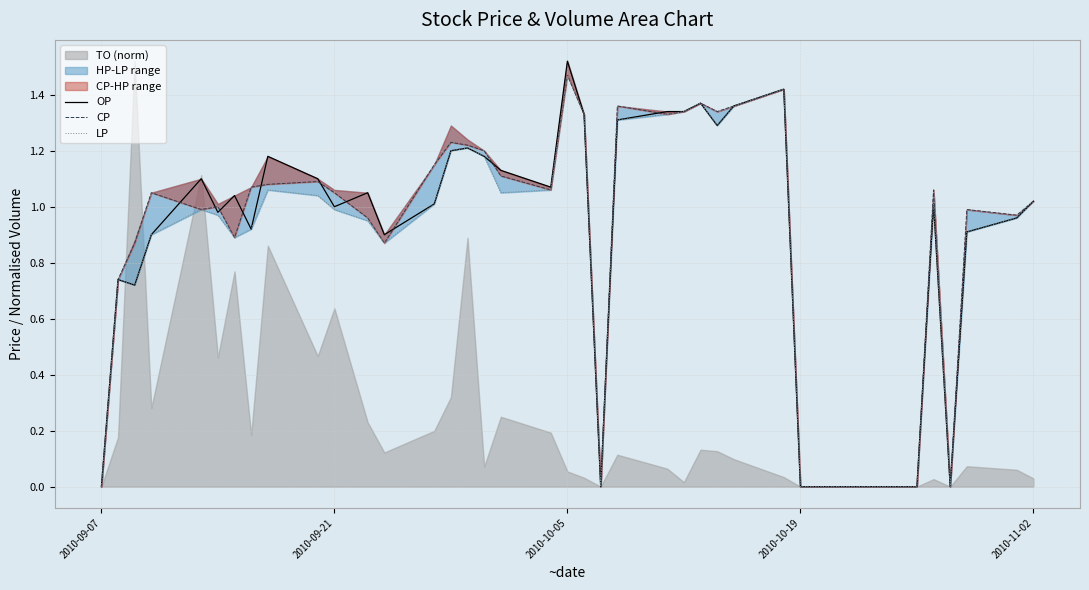

What is the difference between the maximum and minimum values in the OP series?

1.5